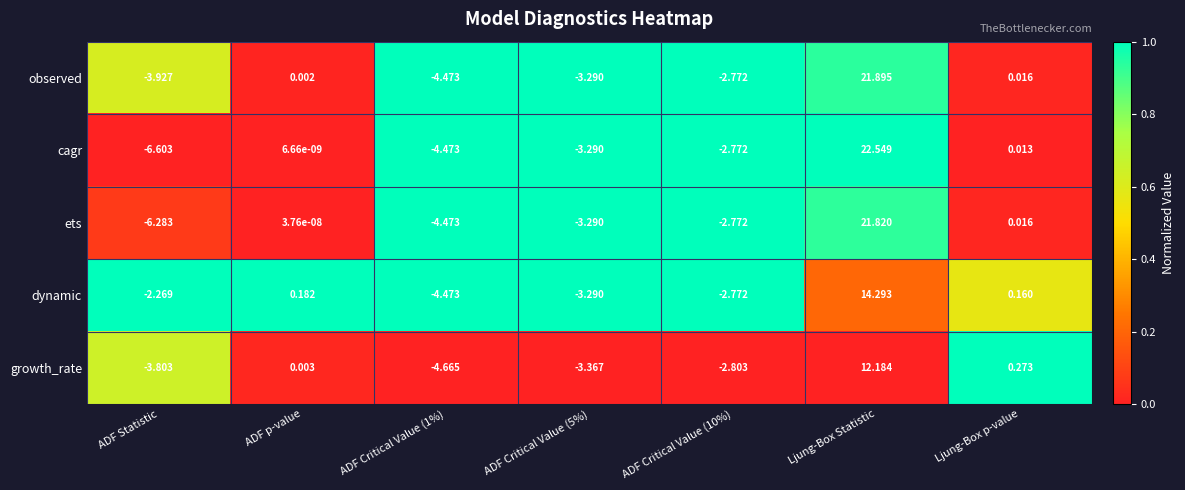

List the series in order of their peak value, lowest first.

growth_rate, dynamic, ets, observed, cagr